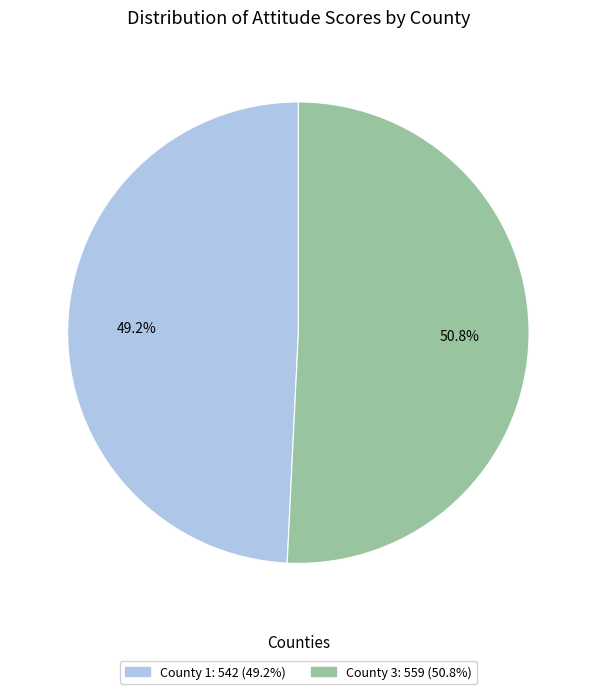

Does any single category account for the majority?

Yes